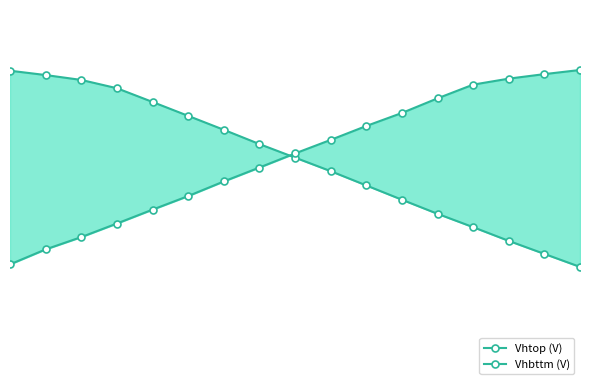

Is it true that Vhbttm (V) equals 7.2 at 11?

True